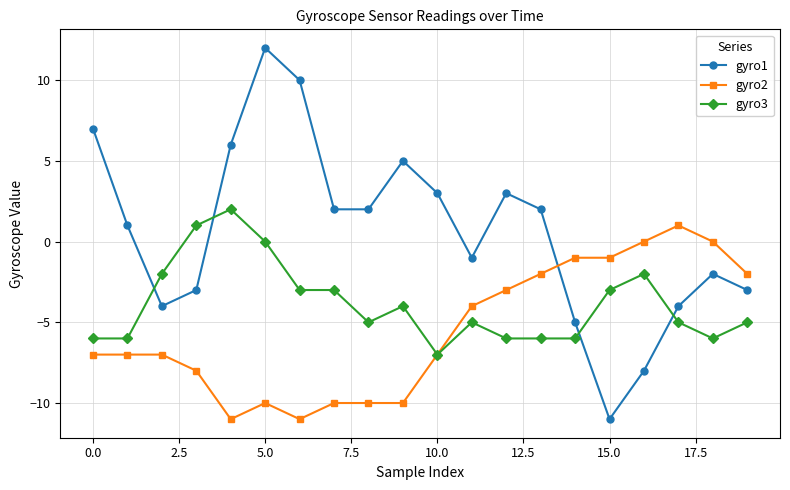

True or false: gyro1 and gyro2 intersect in this chart.

True